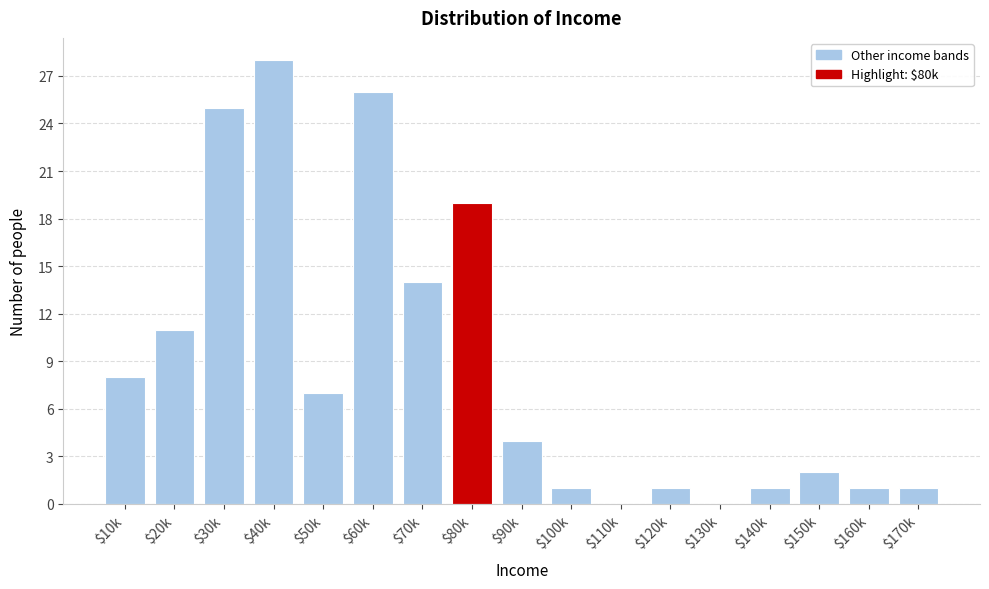

True or false: the data shows 0 at $110k.

True